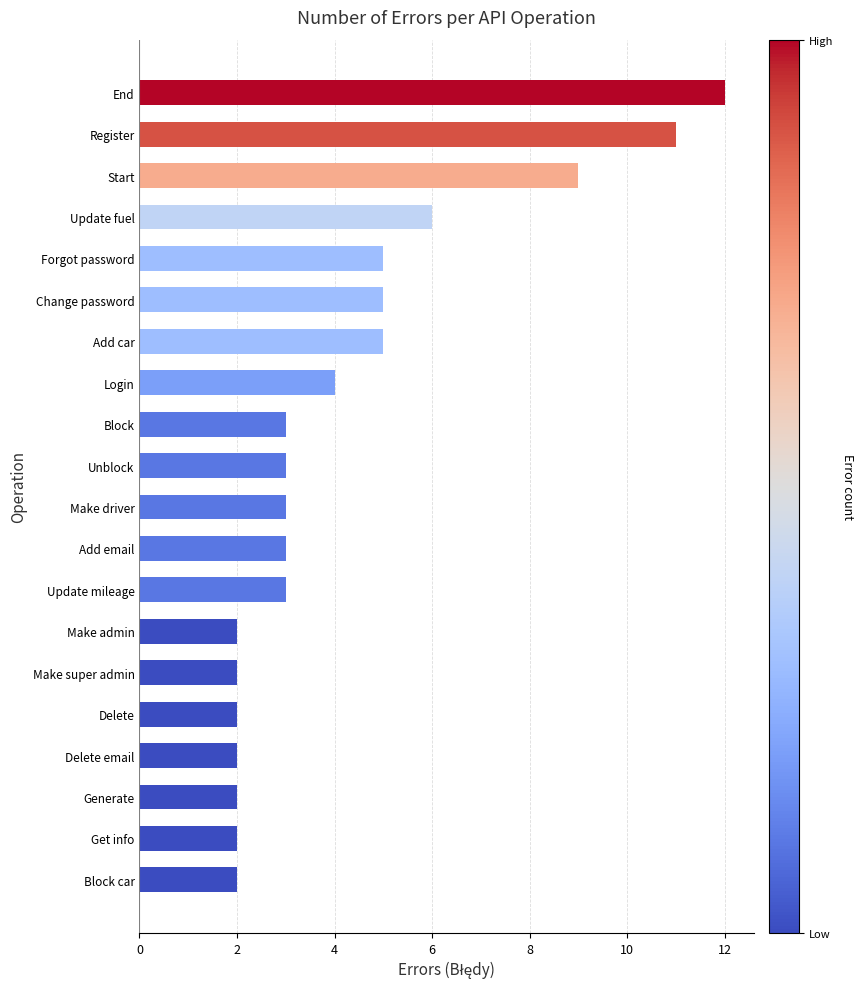

What is the greatest value displayed?

12